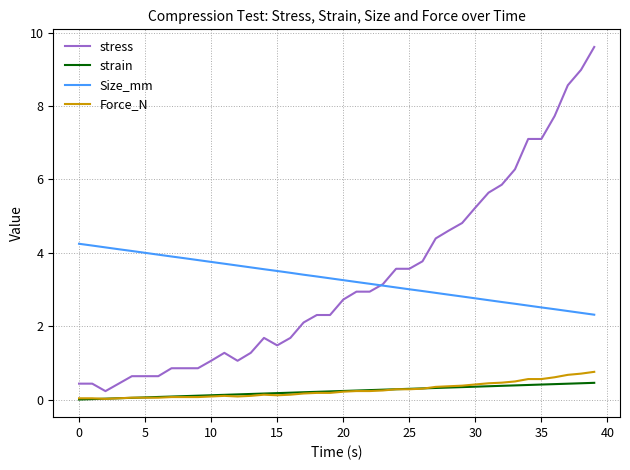

What is the average value of the stress series?

3.3